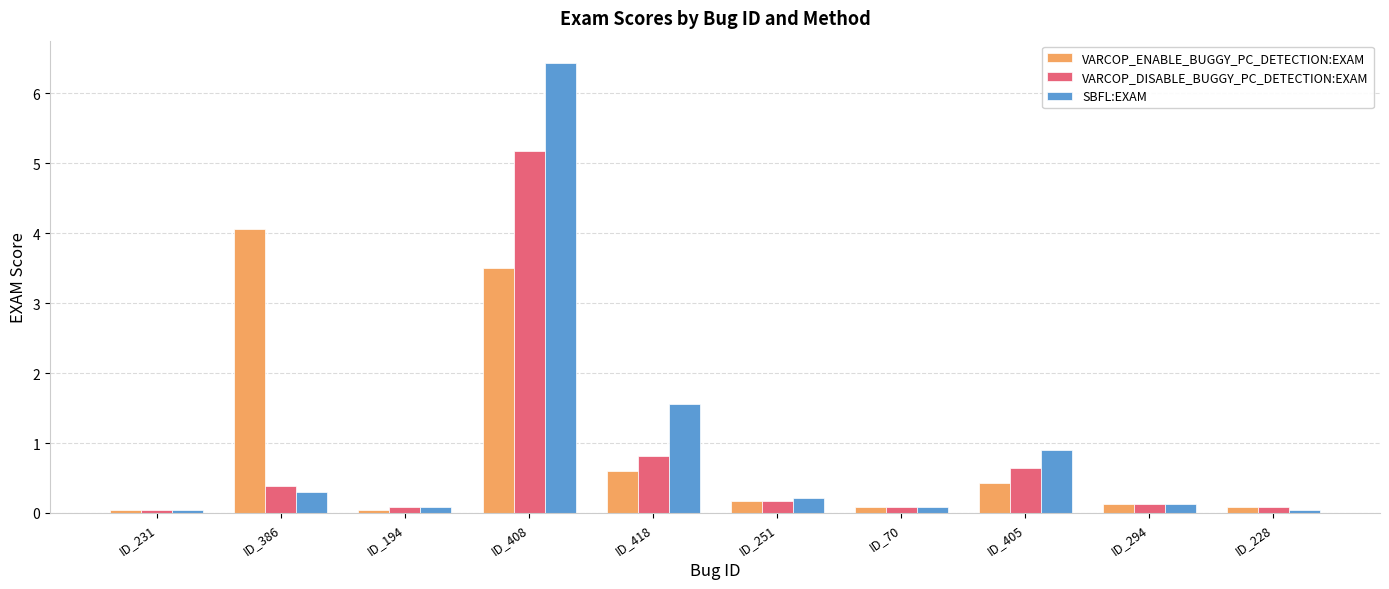

What is the difference between the maximum and minimum values in the VARCOP_ENABLE_BUGGY_PC_DETECTION:EXAM series?

4.0